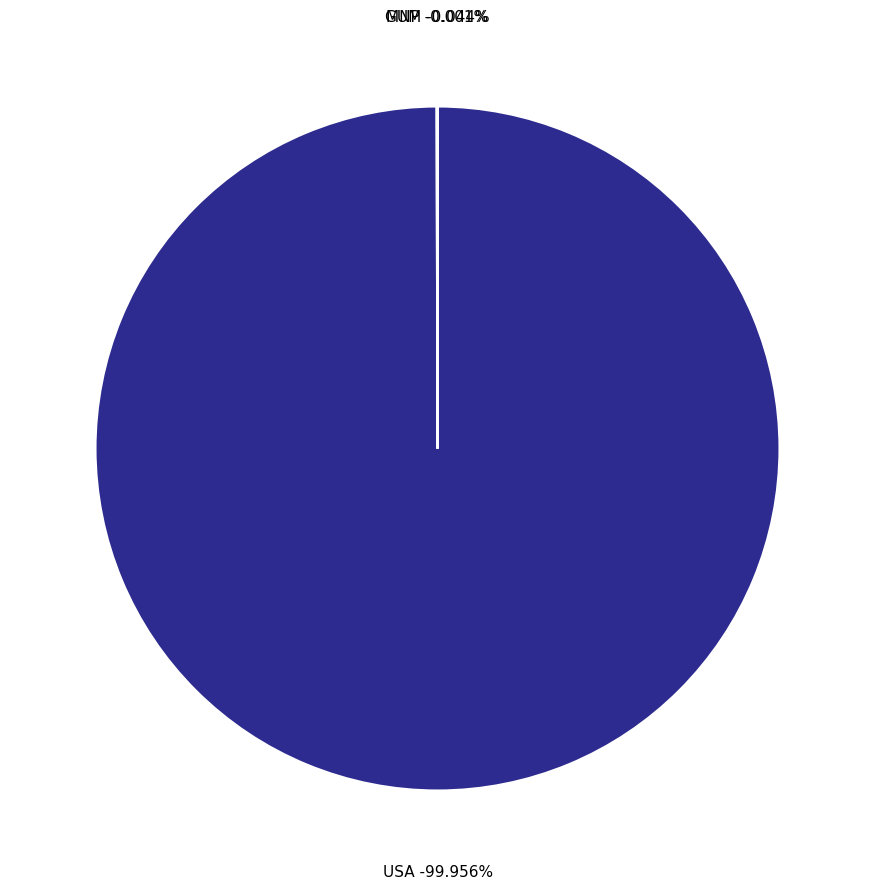

Is USA the majority of the pie?

Yes